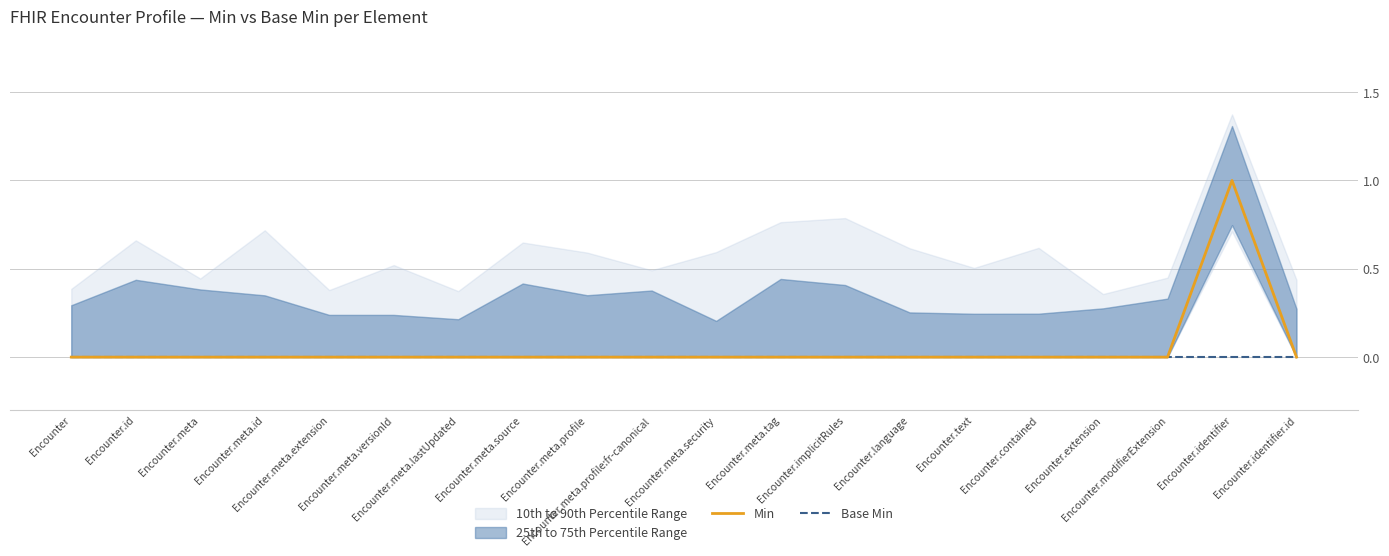

True or false: Base Min and Min intersect in this chart.

False